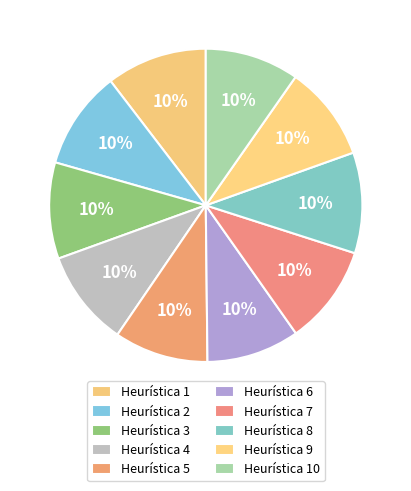

The Heurística 8 slice represents 10% of the pie. True or false?

True